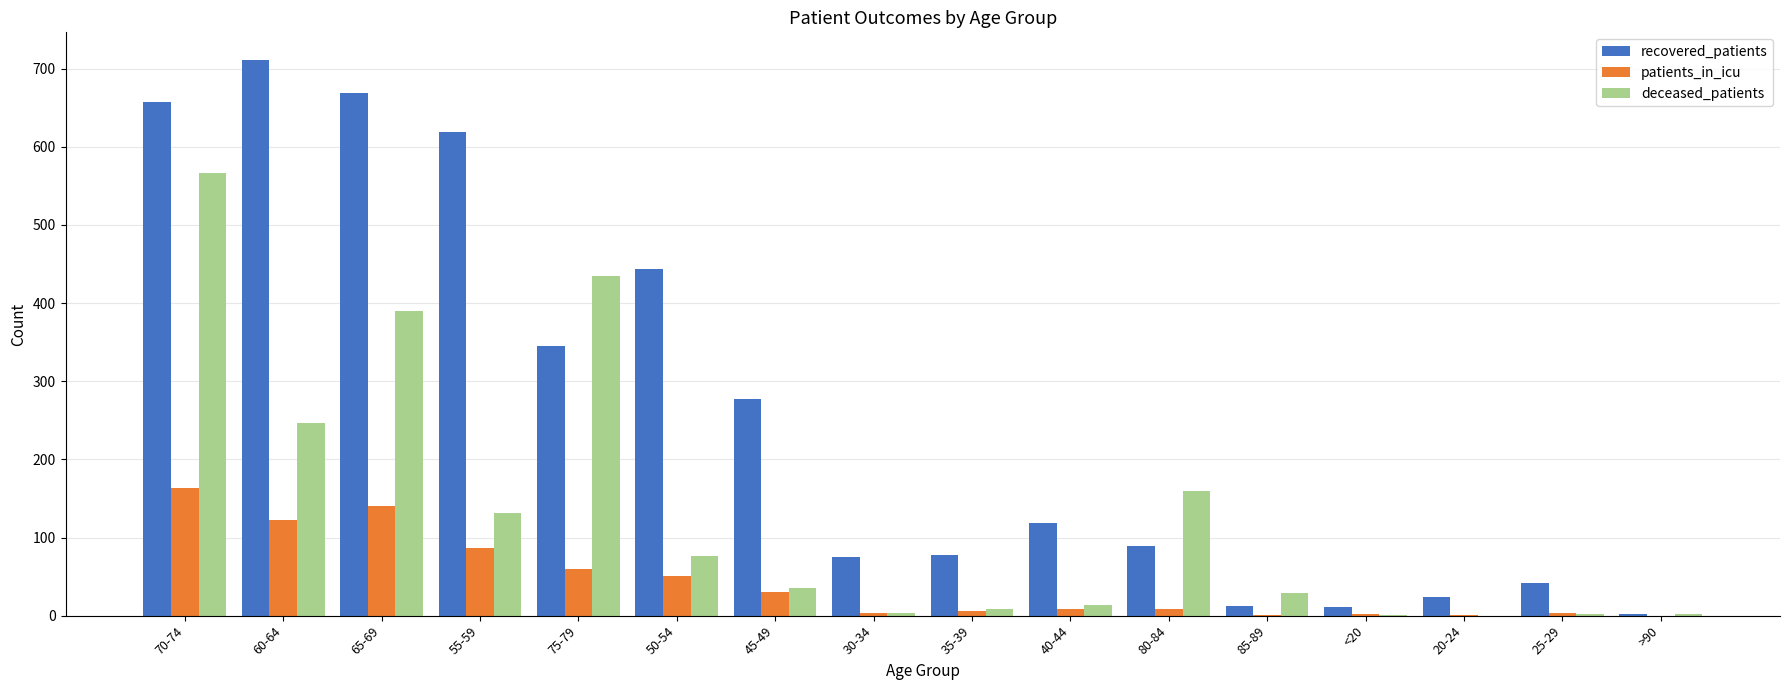

At which category is the sum across all series the highest?

70-74